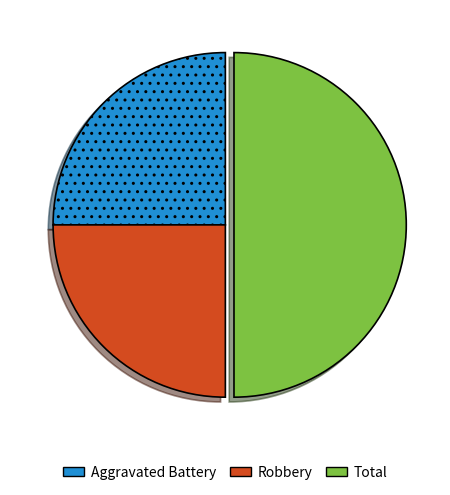

Does Aggravated Battery account for over 50% of the chart?

No